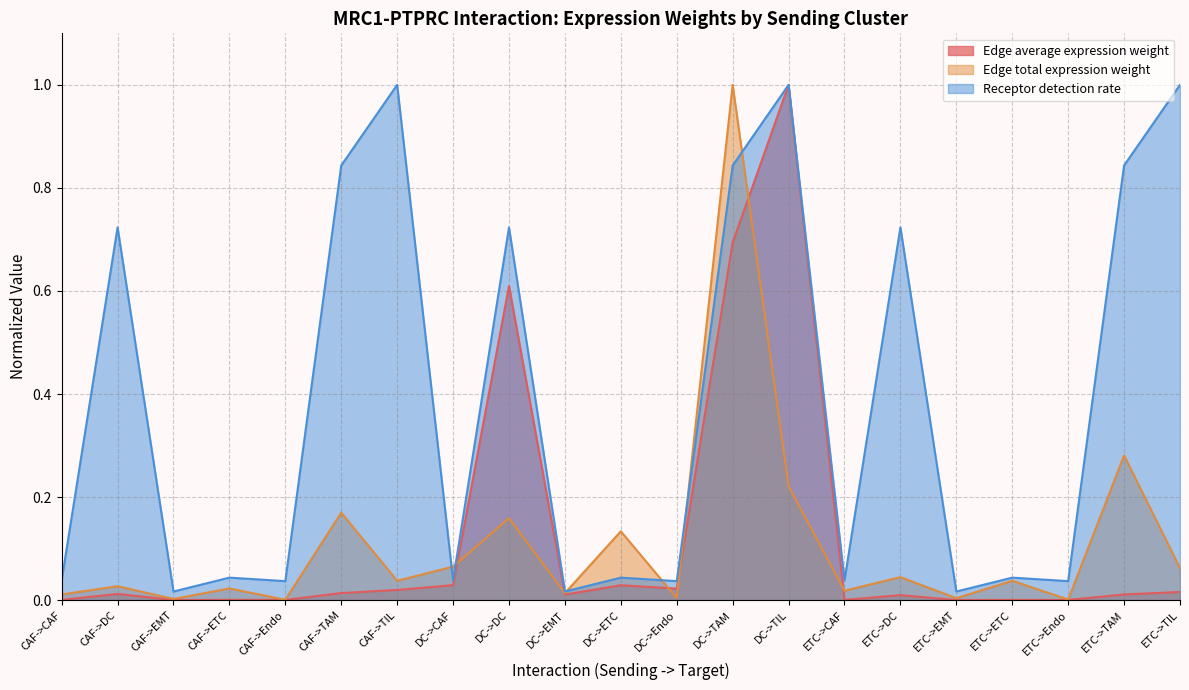

Which series has the largest range (max minus min)?

Edge average expression weight